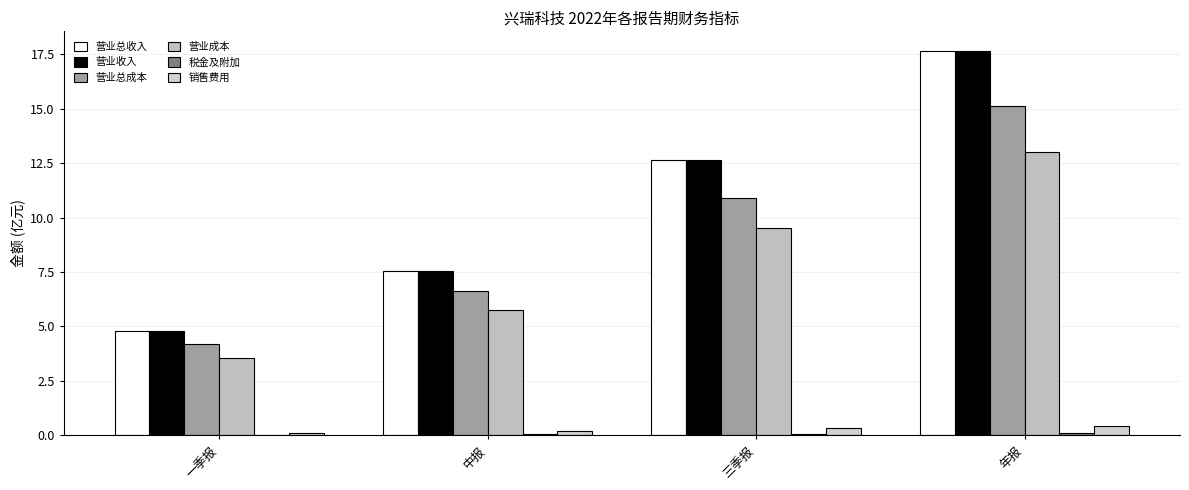

What is the total value across all series at 中报?

27.7